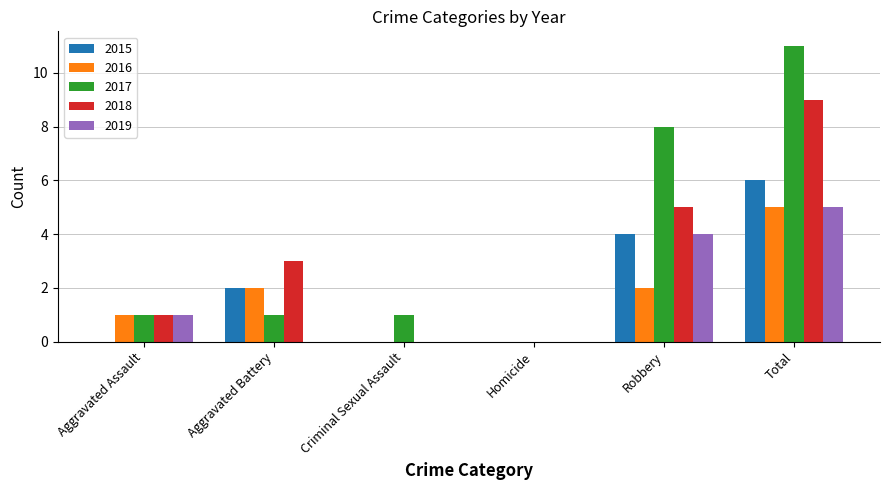

What are all the series names shown in the legend?

2015, 2016, 2017, 2018, 2019